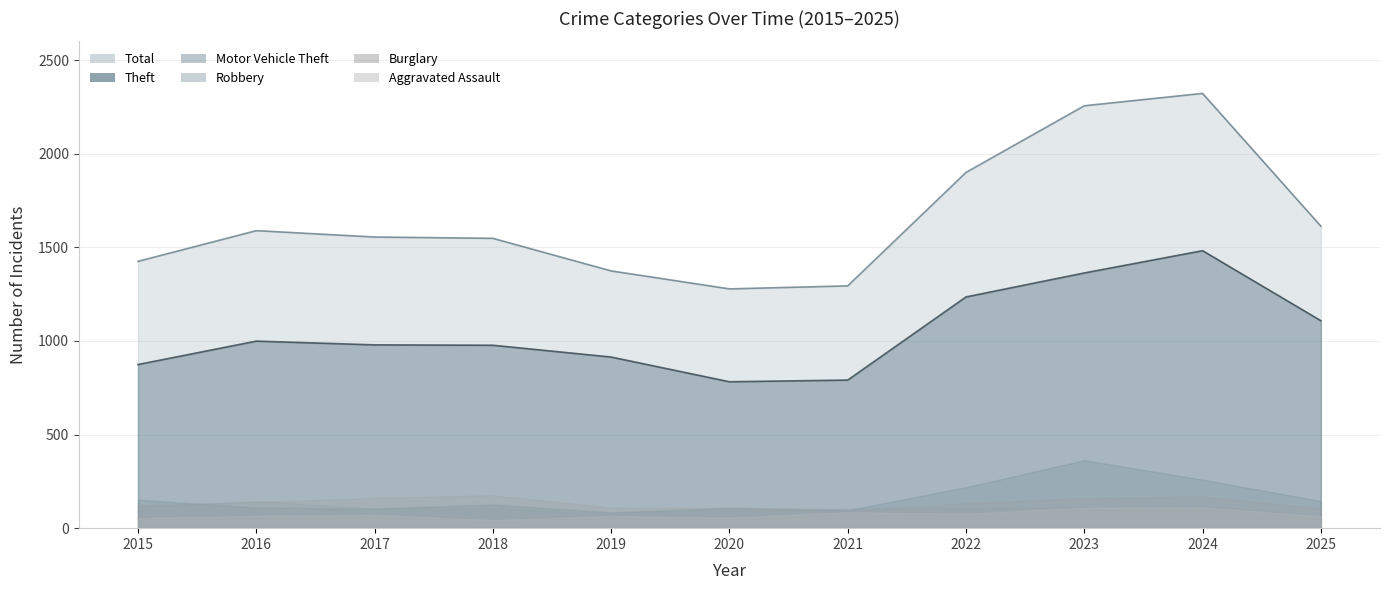

How many interior local peaks does the Motor Vehicle Theft series have?

3